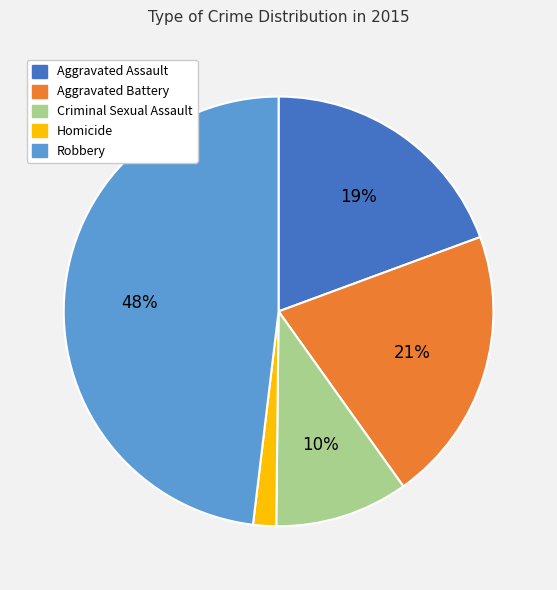

To the nearest percent, what percentage of the pie is Aggravated Battery?

21%